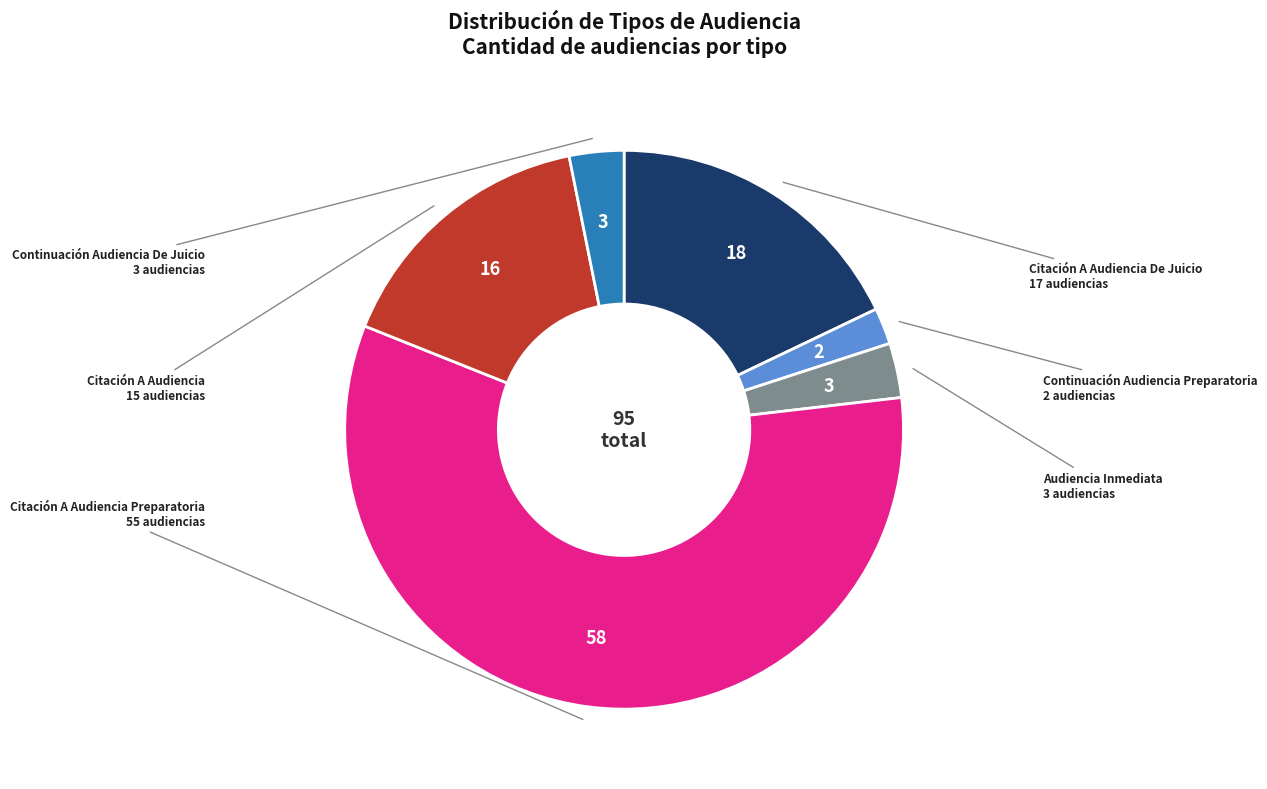

Does any single category account for the majority?

Yes